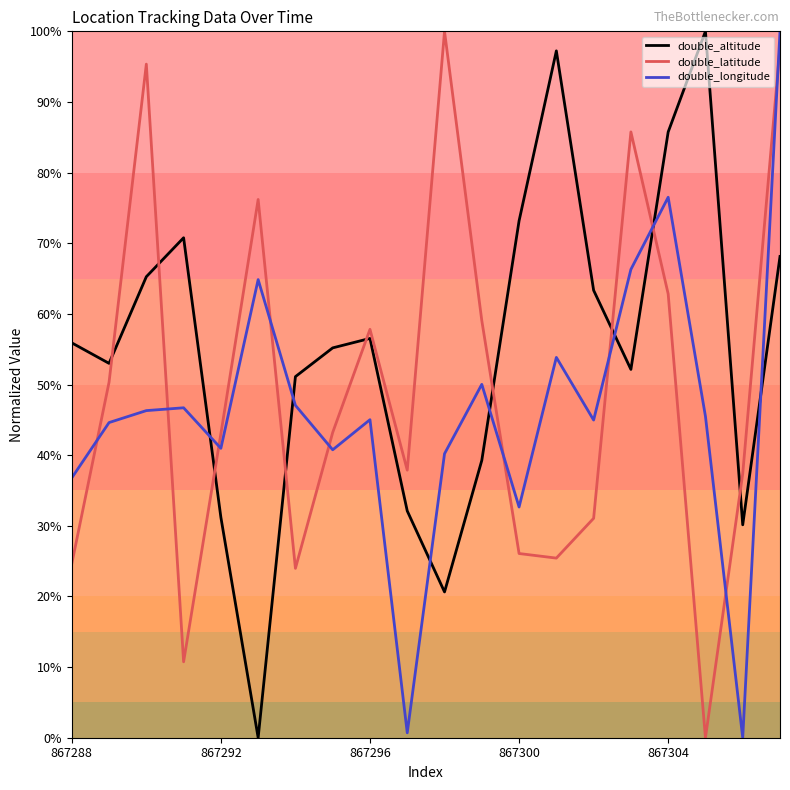

What is the maximum value shown in the chart?

100.0